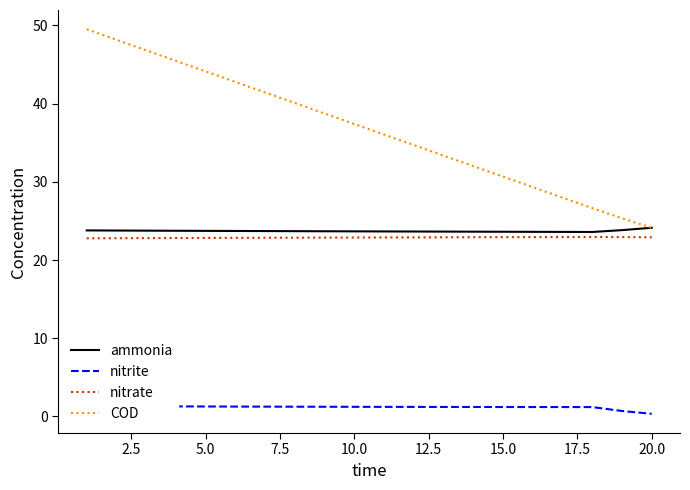

Count the number of categories in the chart.

20